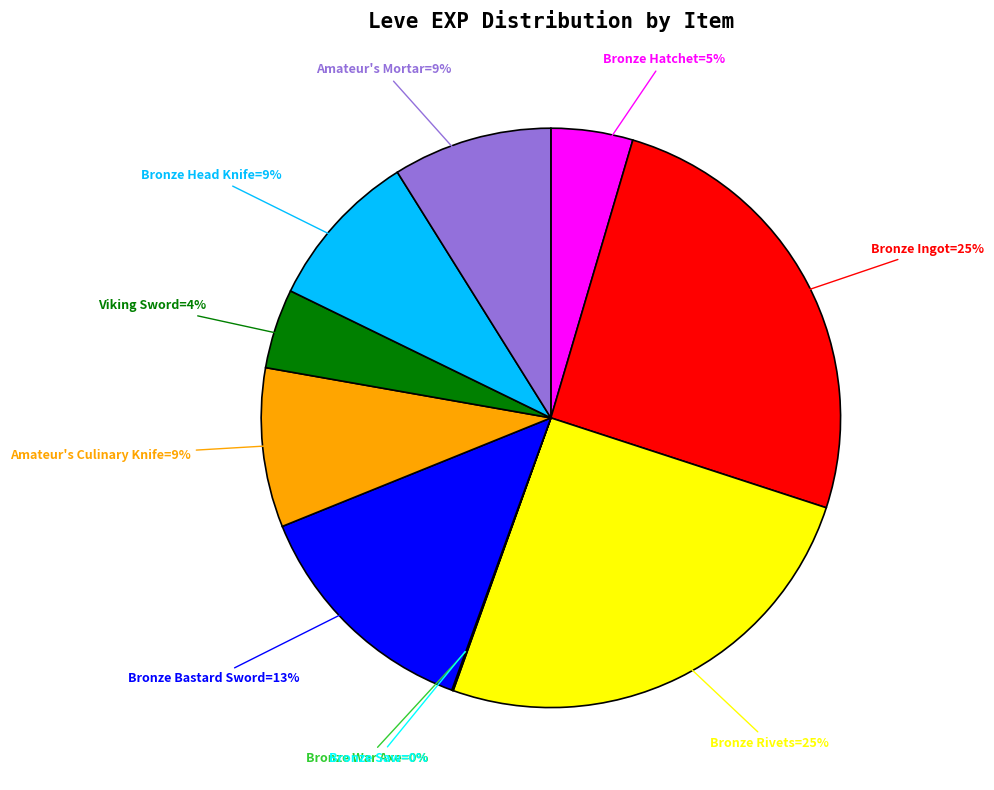

To the nearest percent, what is the difference between the largest and smallest slice percentages?

25%